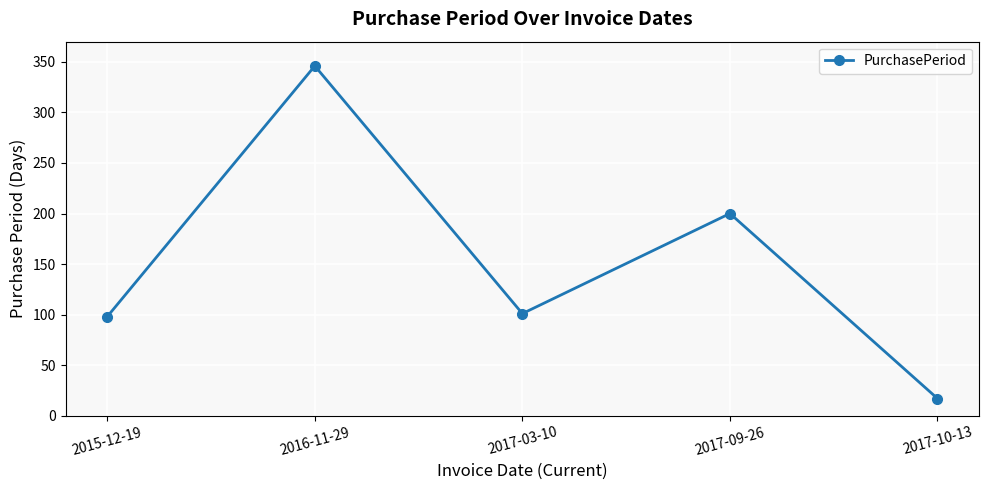

What is the label of the 3rd point from the right?

2017-03-10